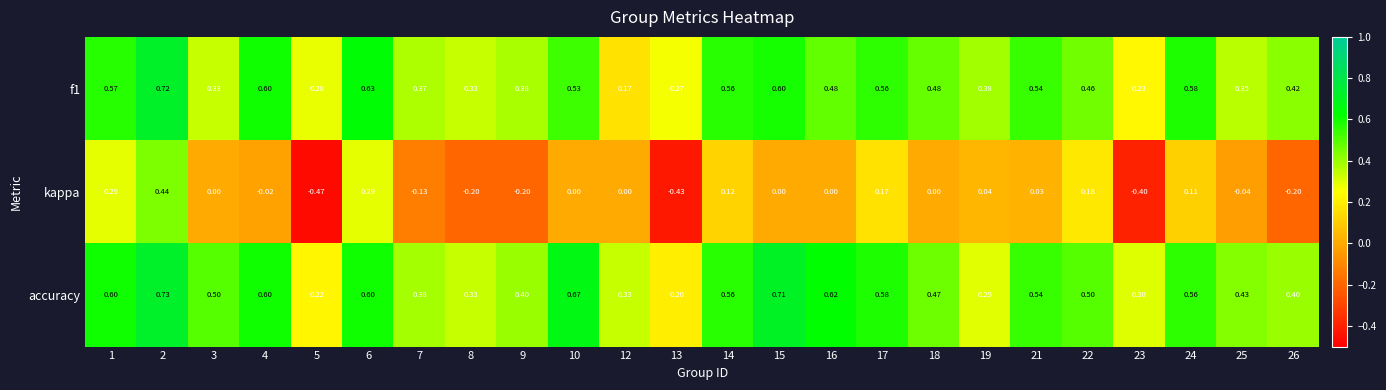

Which series changed the most between 16 and 18?

accuracy